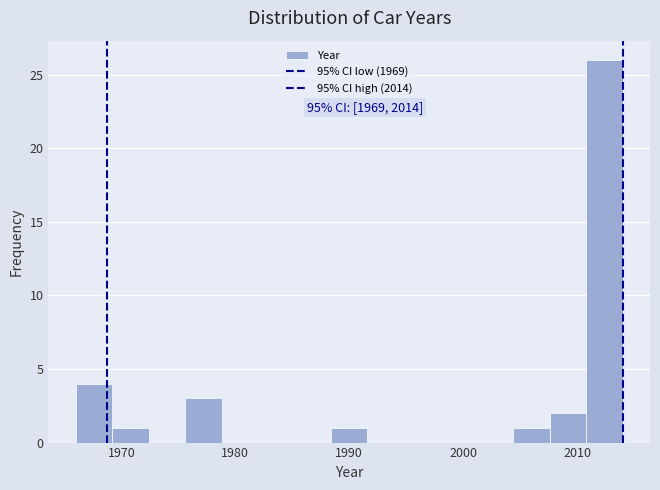

Around what value on the x-axis is the tallest bar? Give the approximate position of its centre, as read against the axis.

2012